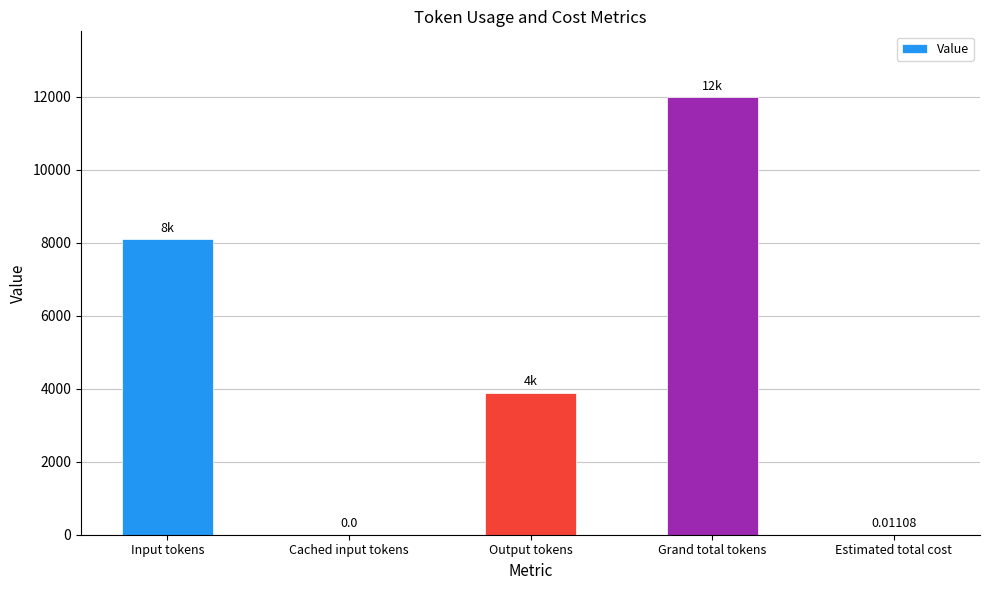

How many data points does each series have?

5